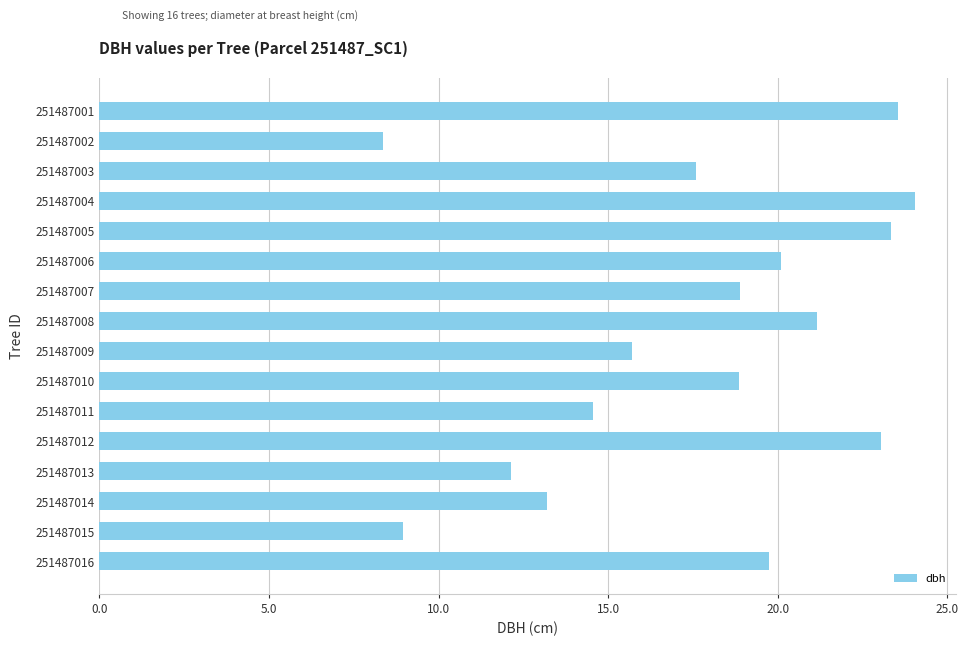

Is it true that the value at 251487006 is 20.1?

True